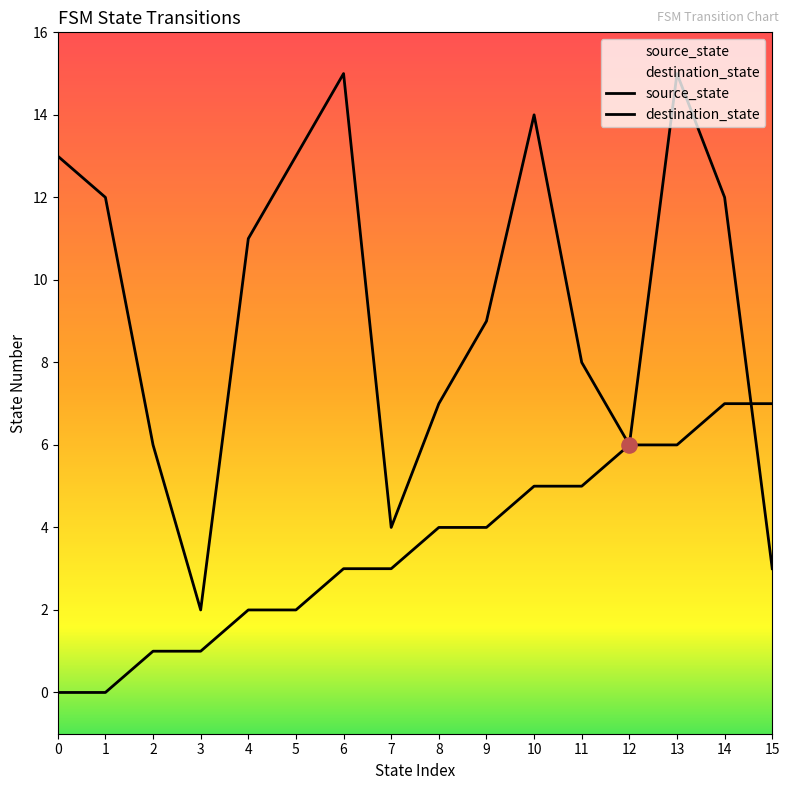

Which series has the largest Y range (max minus min)?

destination_state